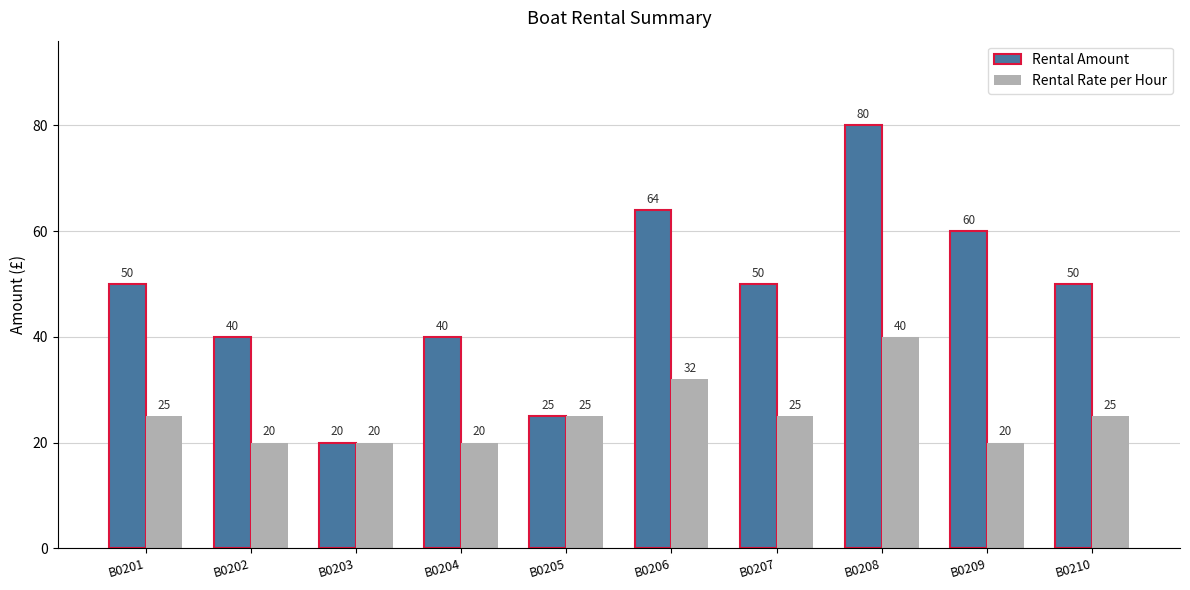

The value of Rental Rate per Hour at B0204 is 10. True or false?

False